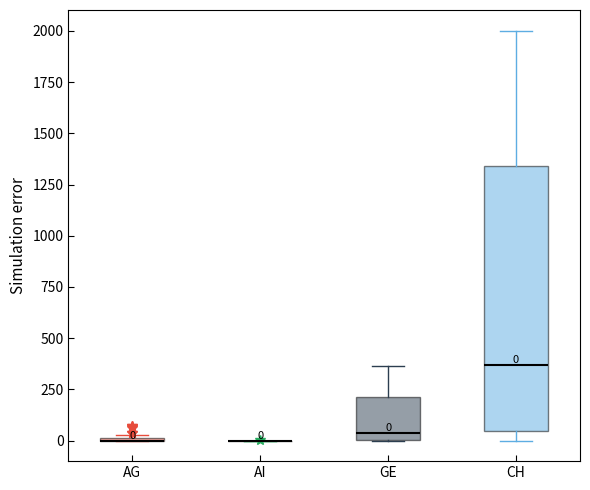

Which box is the tallest, from its lower edge to its upper edge?

CH